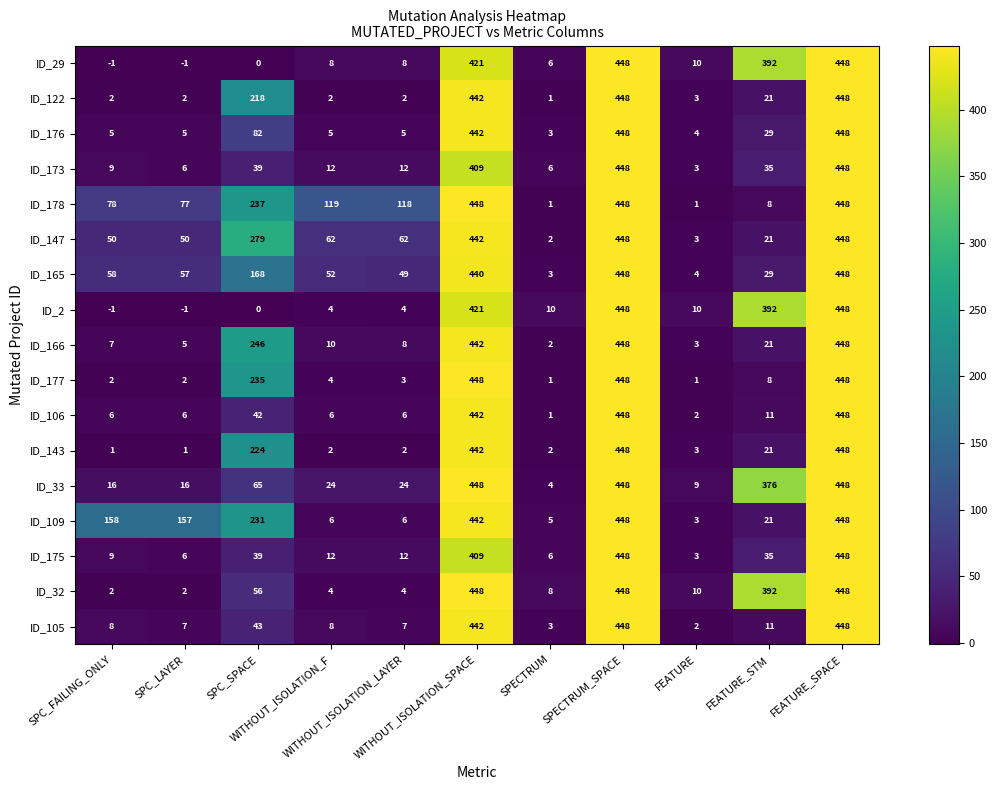

At how many categories does at least one series exceed 205?

5